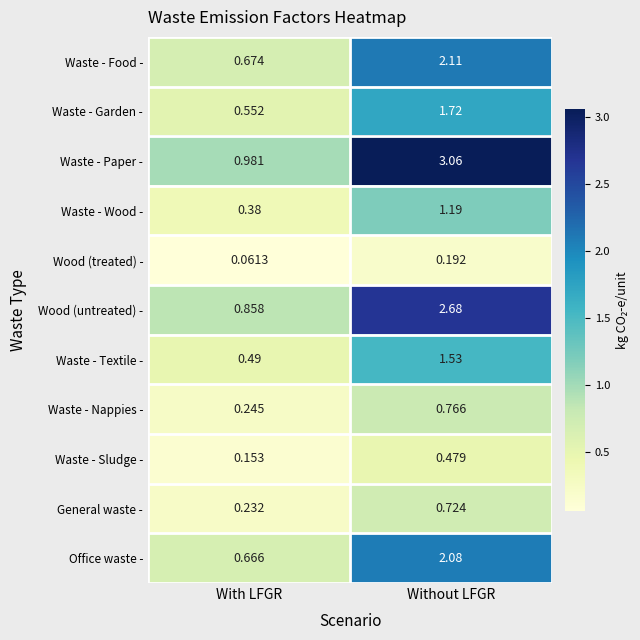

Which series has the largest range (max minus min)?

Waste - Paper -